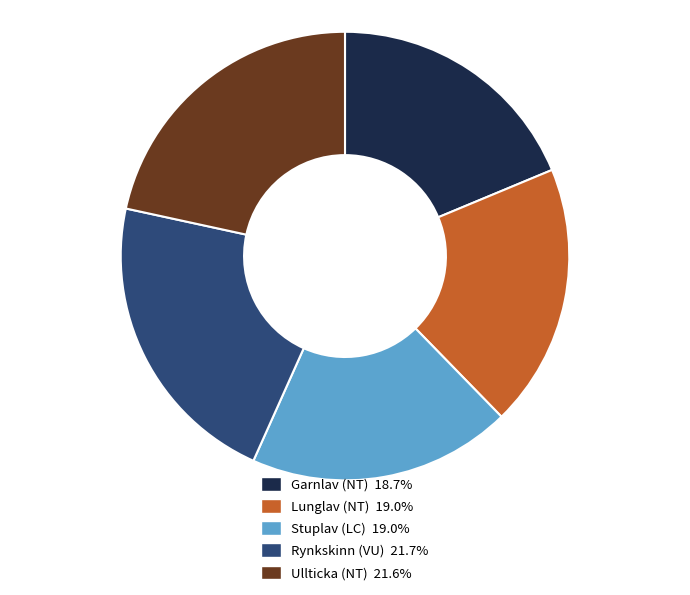

How many segments does this pie chart have?

5